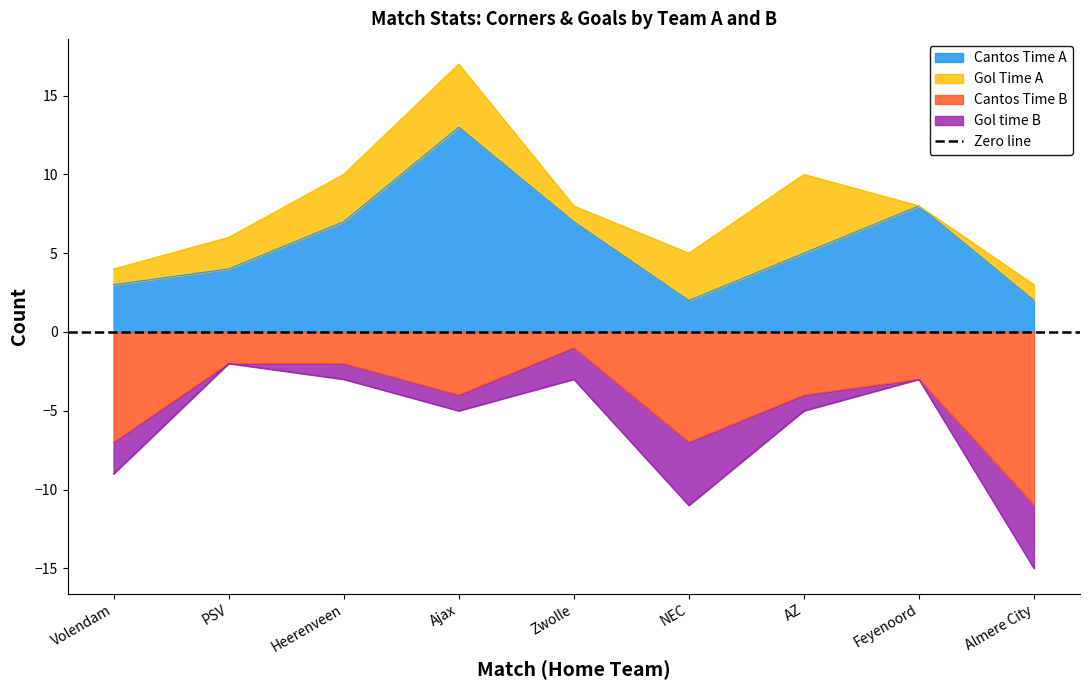

At which category does Cantos Time B reach its first local peak?

Zwolle